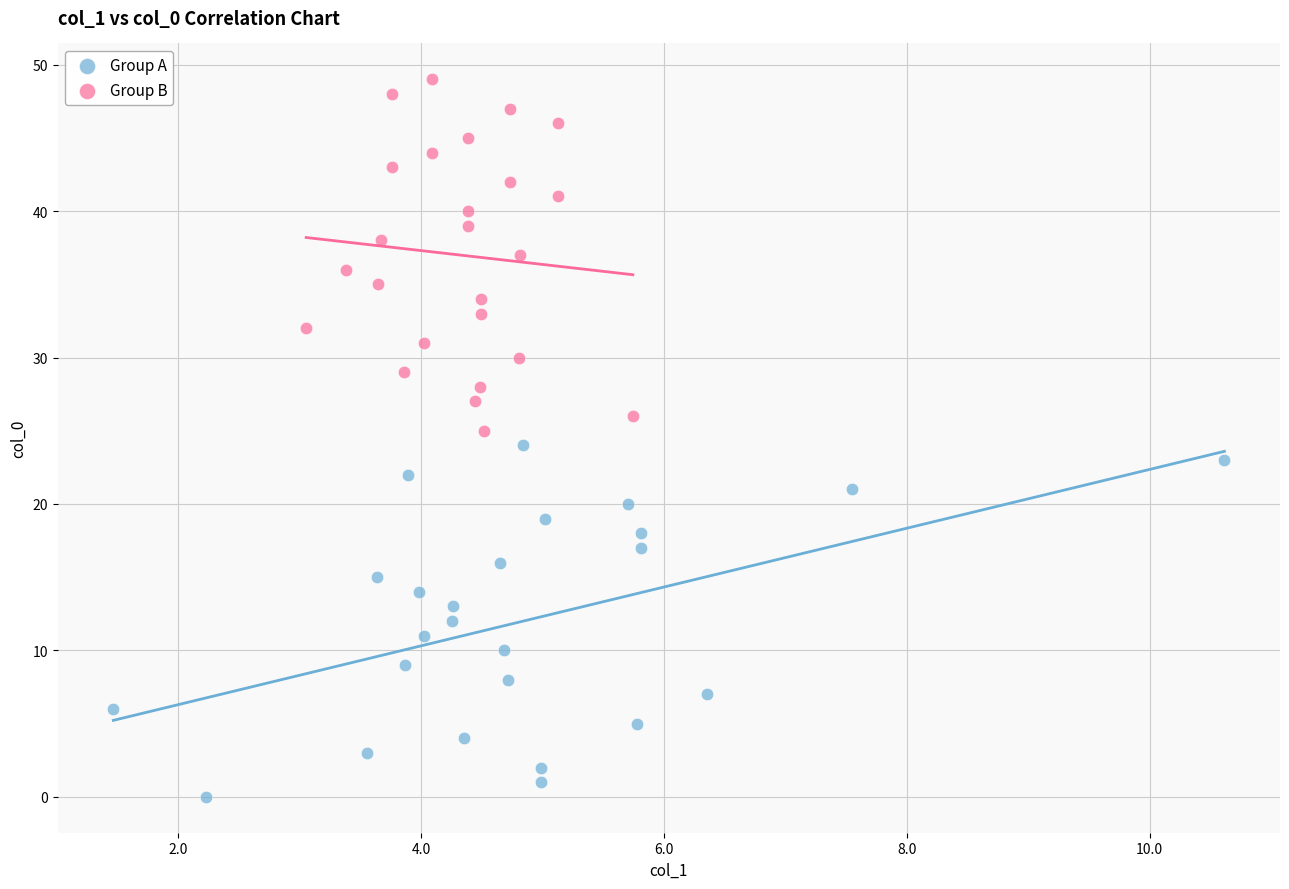

Which series contains the highest Y value?

Group B